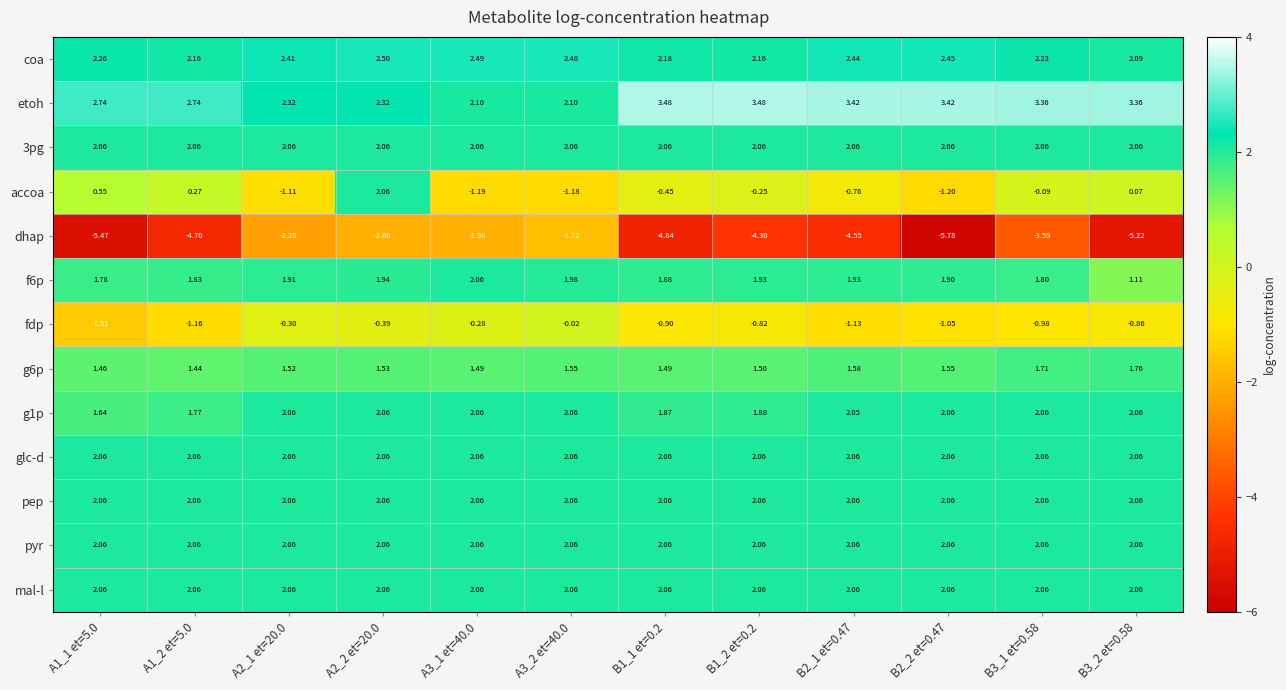

What is the total value across all series at B2_1 et=0.47?

15.3